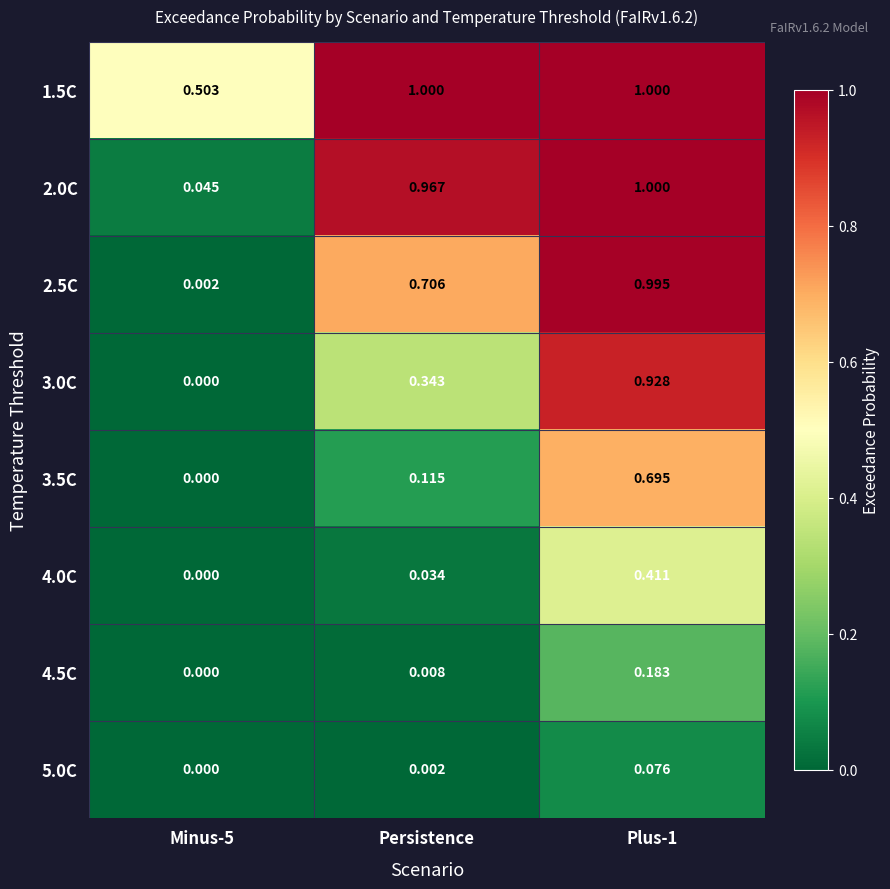

How many series are shown in this chart?

8